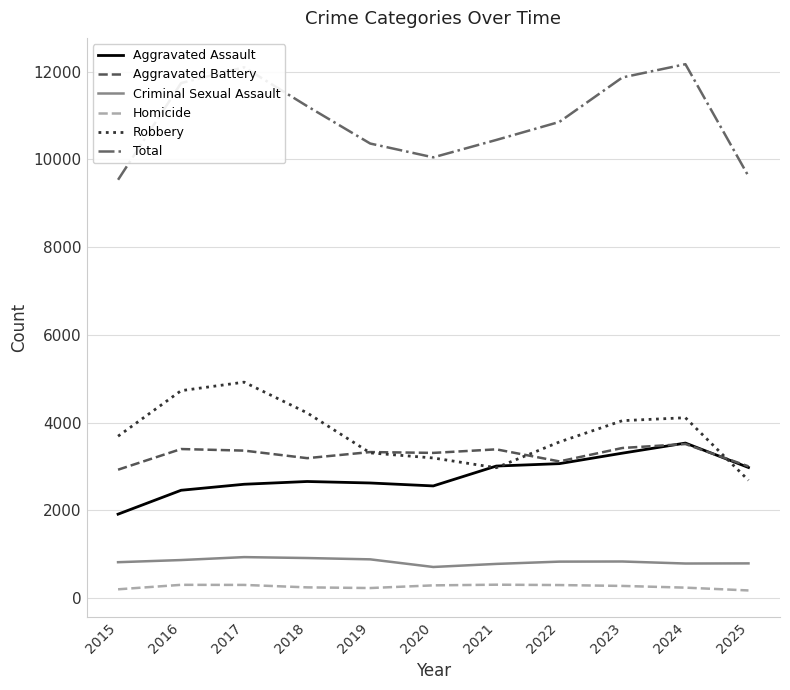

Is the value of Homicide at 2024 greater than the value of Total at 2018?

No